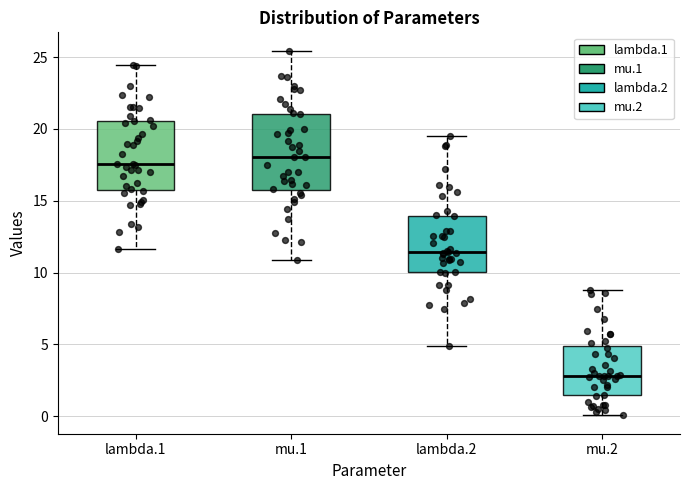

Reading left to right, transcribe this box plot: for each box, give where its median line is, the range the box spans, and where its two whiskers end, as read against the y-axis. The values are not printed on the chart, so give them approximately, as read against the axis.

lambda.1: median 17.5, box 16.0 to 20.5, whiskers 11.5 to 24.5
mu.1: median 18.0, box 16.0 to 21.0, whiskers 11.0 to 25.5
lambda.2: median 11.5, box 10.0 to 14.0, whiskers 5.0 to 19.5
mu.2: median 3.0, box 1.5 to 5.0, whiskers 0.0 to 9.0